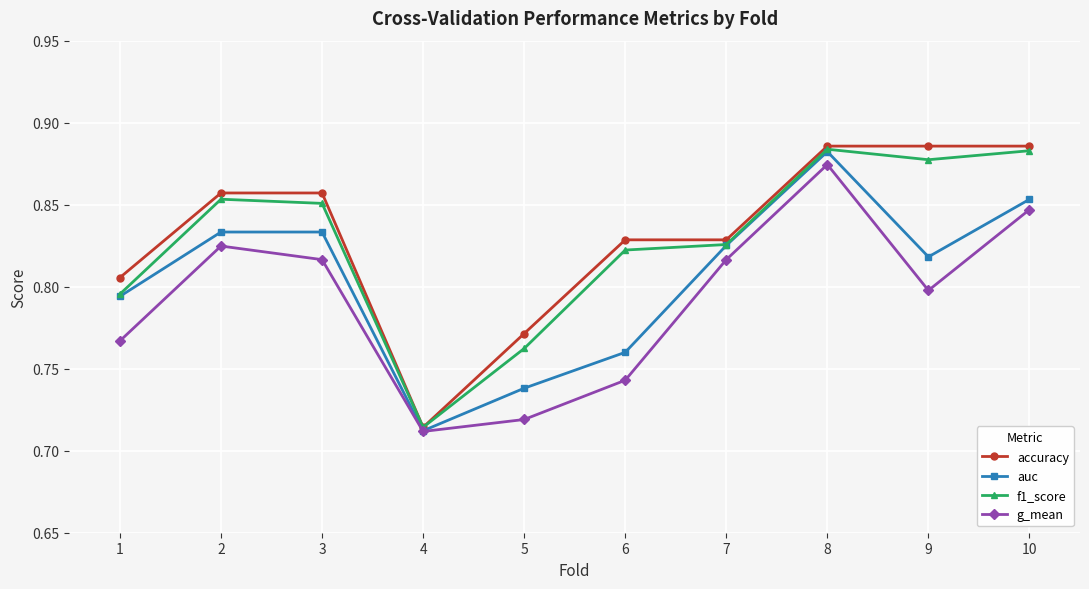

Which series has the largest range (max minus min)?

accuracy